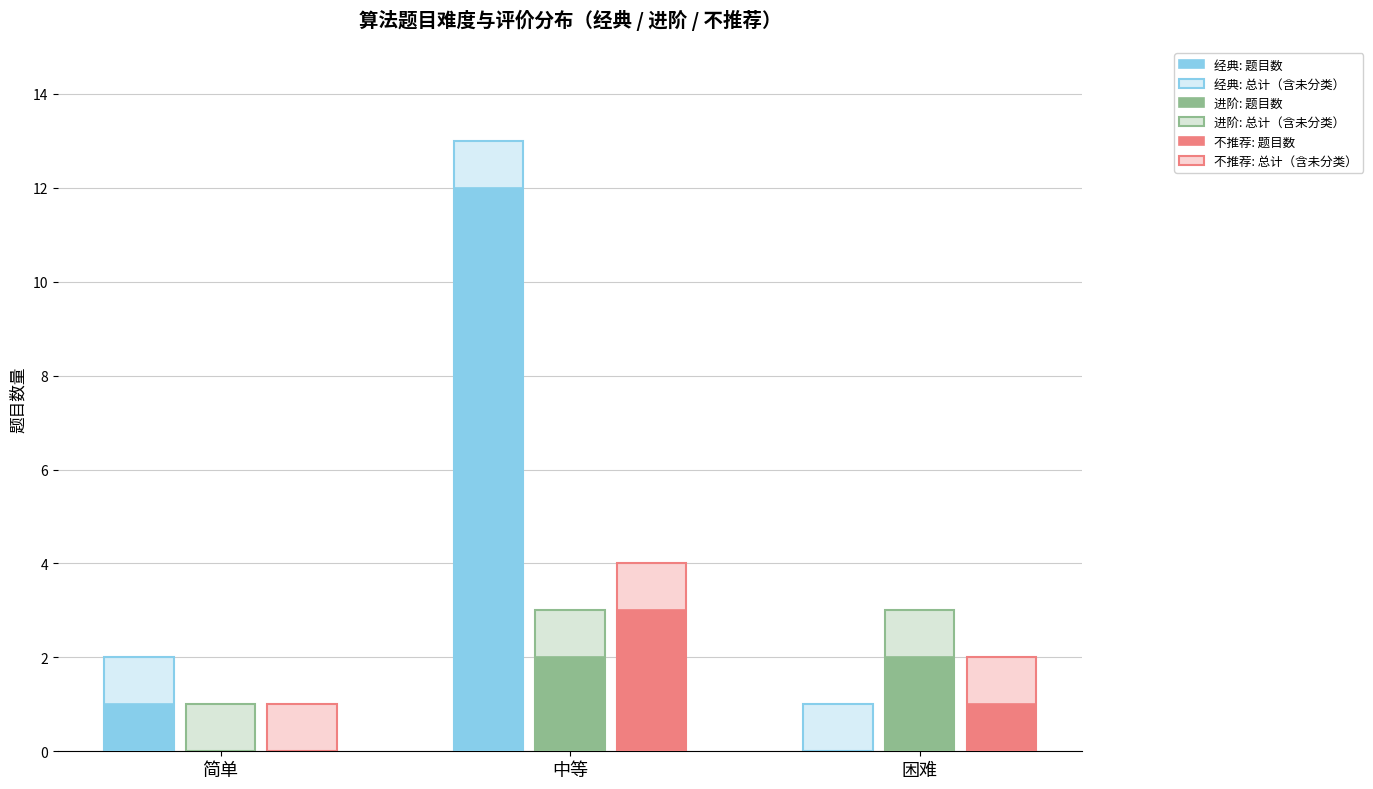

How many positive values does the 不推荐: 题目数 series have?

2